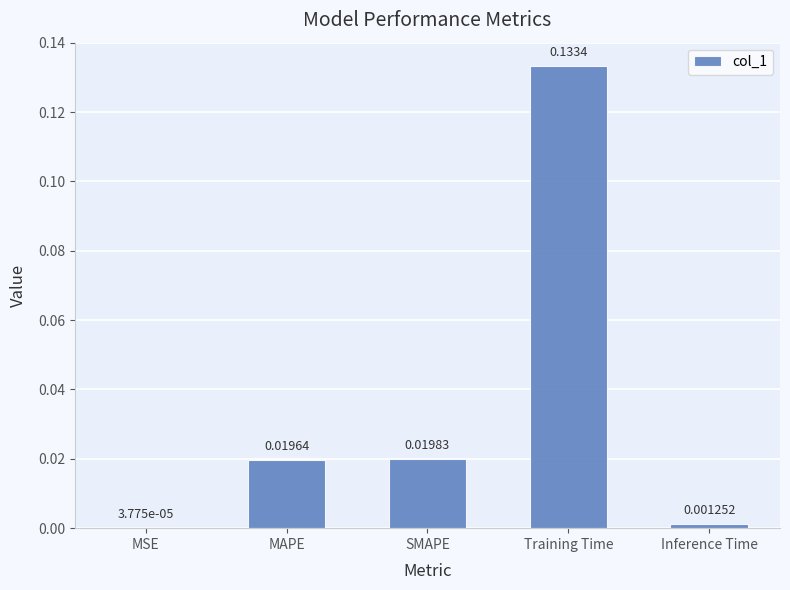

Which category has the highest value across all series?

Training Time